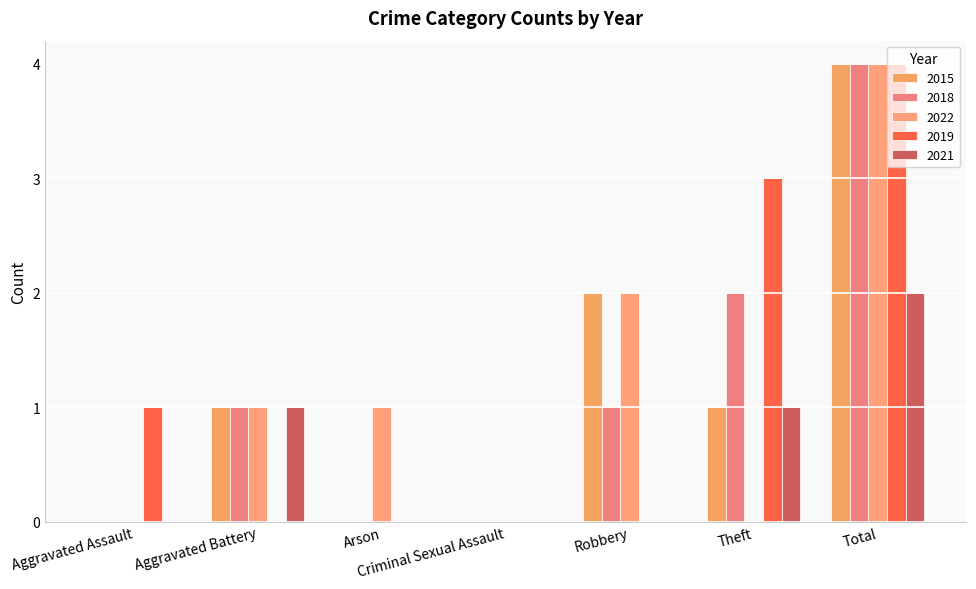

What is the difference between the 2022 values at Arson and Robbery?

1